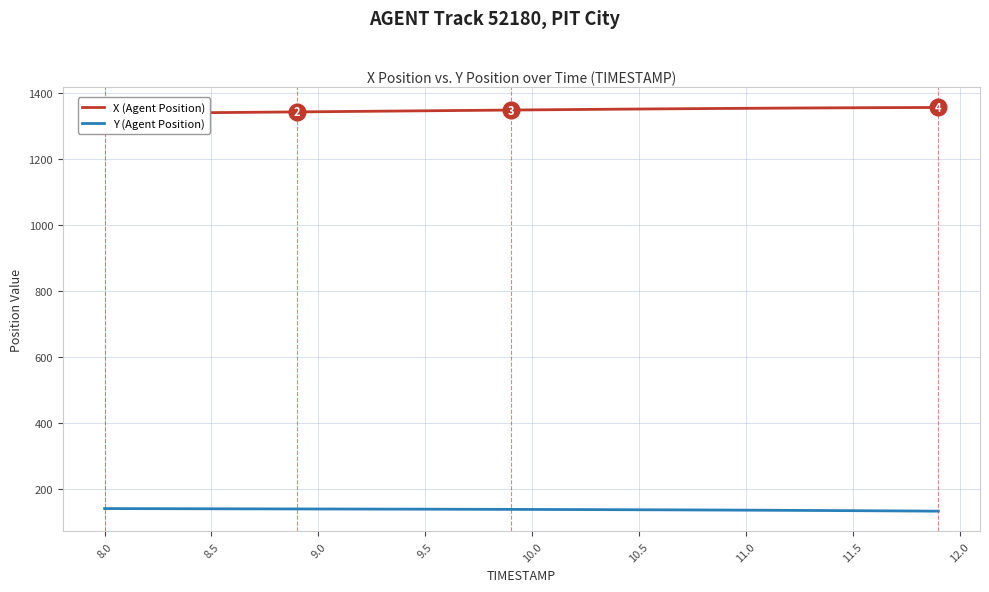

Reading right to left, what are all the values shown in this chart?

X (Agent Position): 1357.2	1357.0	1356.8	1356.5	1356.3	1356.0	1355.7	1355.3	1355.0	1354.6	1354.2	1353.8	1353.4	1352.9	1352.5	1352.0	1351.5	1351.0	1350.4	1349.9	1349.3	1348.8	1348.2	1347.7	1347.1	1346.5	1346.0	1345.4	1344.8	1344.3	1343.7	1343.2	1342.6	1342.0	1341.5	1341.0	1340.4	1339.9	1339.4	1338.9
Y (Agent Position): 133.4	133.8	134.2	134.6	134.9	135.2	135.6	135.9	136.2	136.5	136.7	137.0	137.2	137.5	137.7	137.9	138.1	138.3	138.5	138.7	138.8	139.0	139.1	139.3	139.4	139.6	139.7	139.8	139.9	140.0	140.1	140.3	140.4	140.5	140.6	140.7	140.9	141.0	141.2	141.3